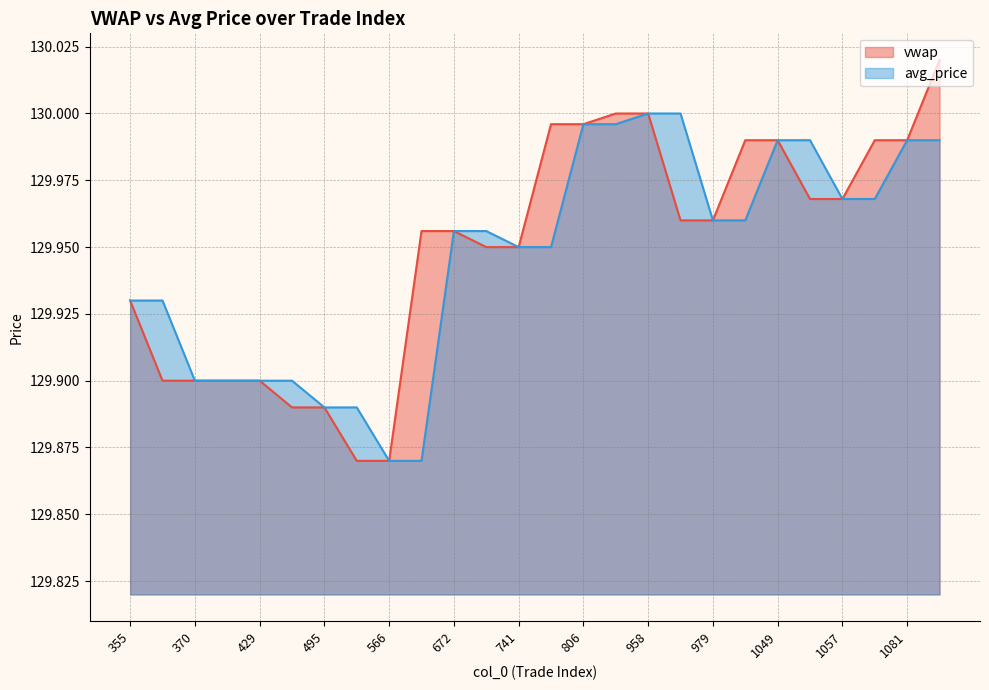

Read the vwap value at 979.

130.0